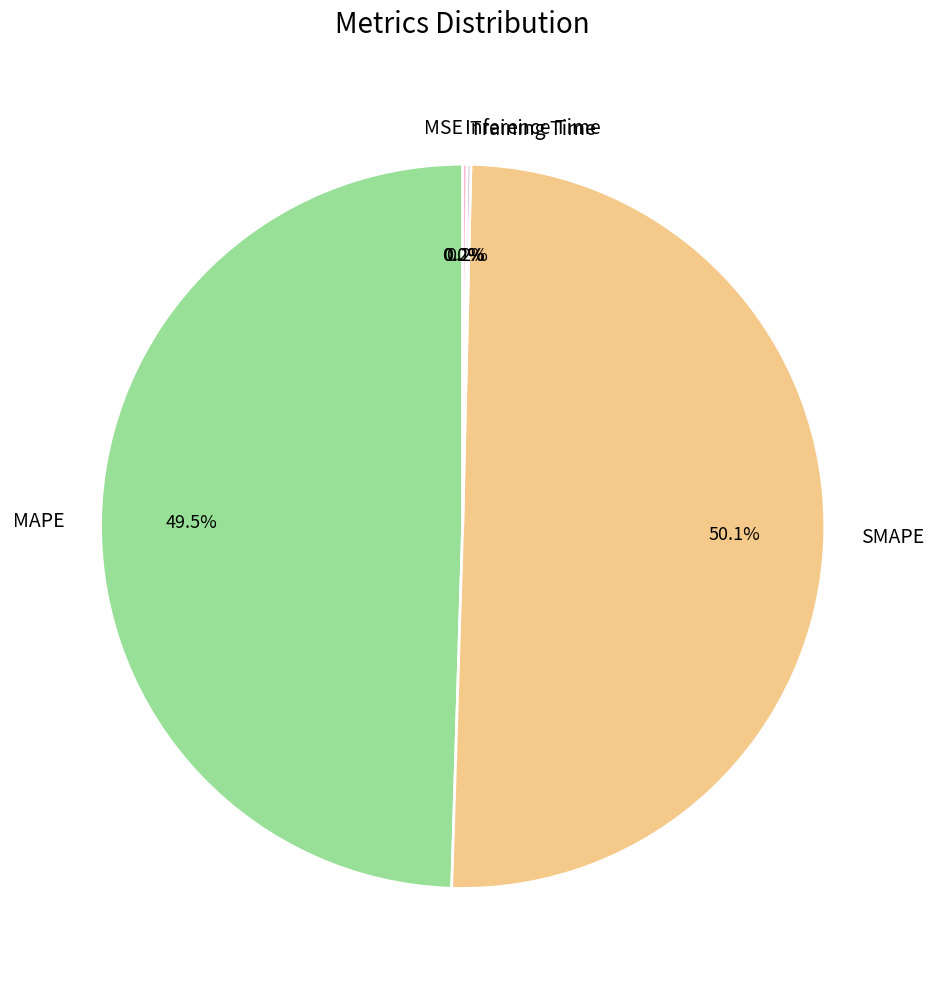

Which slice represents more than half of the pie?

SMAPE